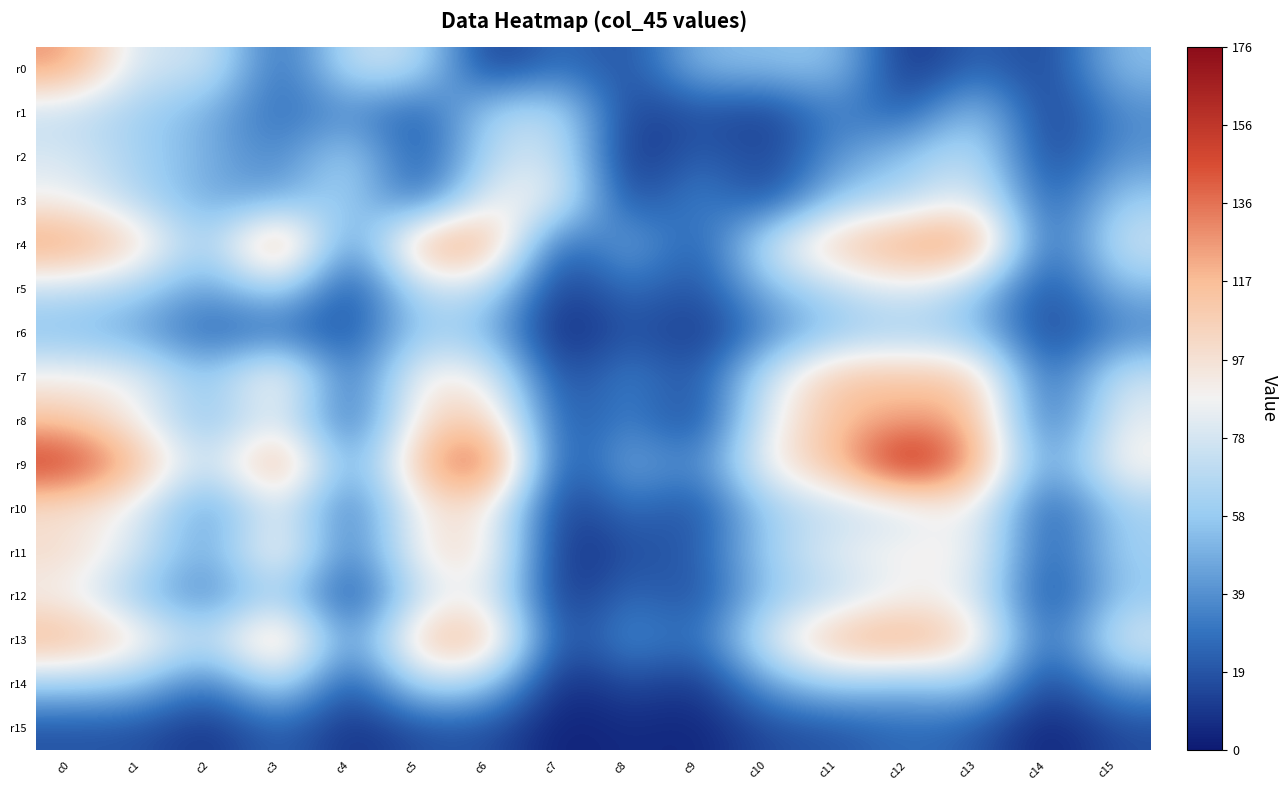

Which series has the largest range (max minus min)?

r9